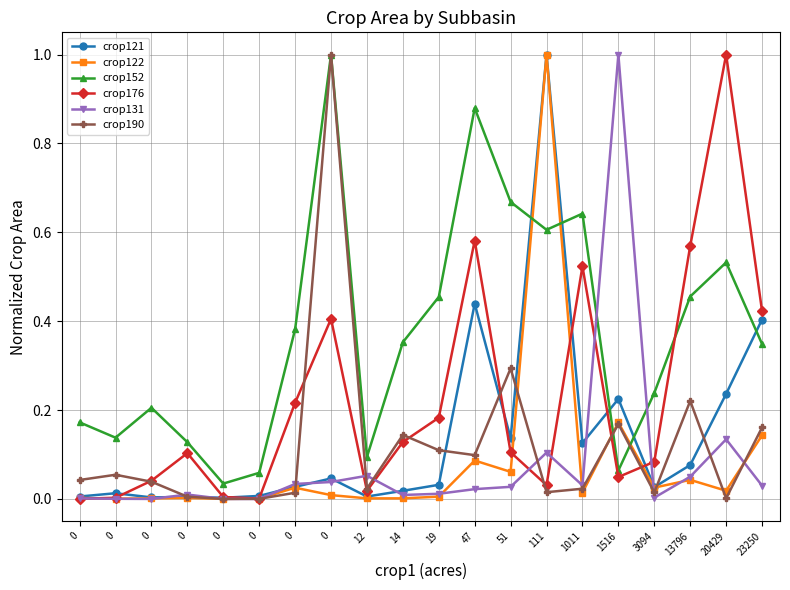

What is the difference between the highest and lowest values at 0?

0.2